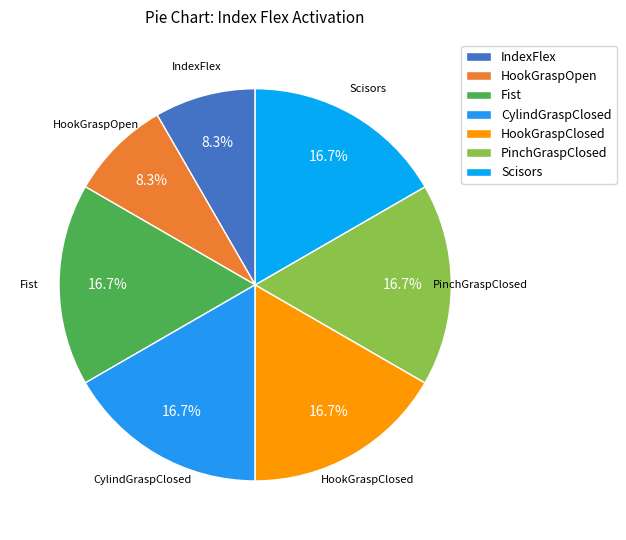

What is the ratio of the value at IndexFlex to the value at HookGraspClosed?

0.5